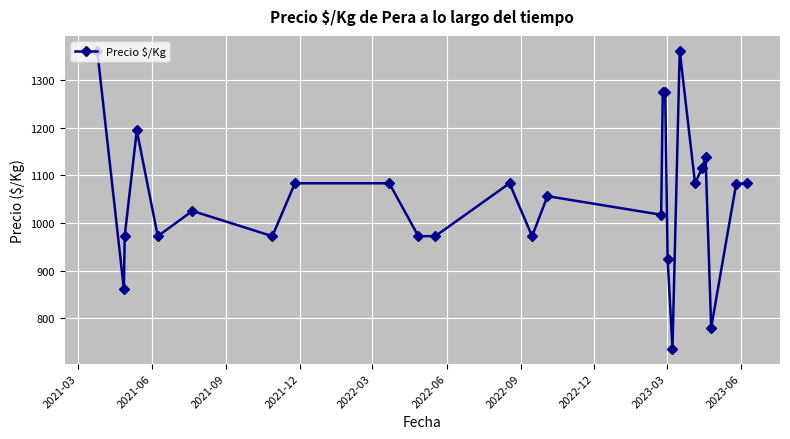

What is the greatest value displayed?

1361